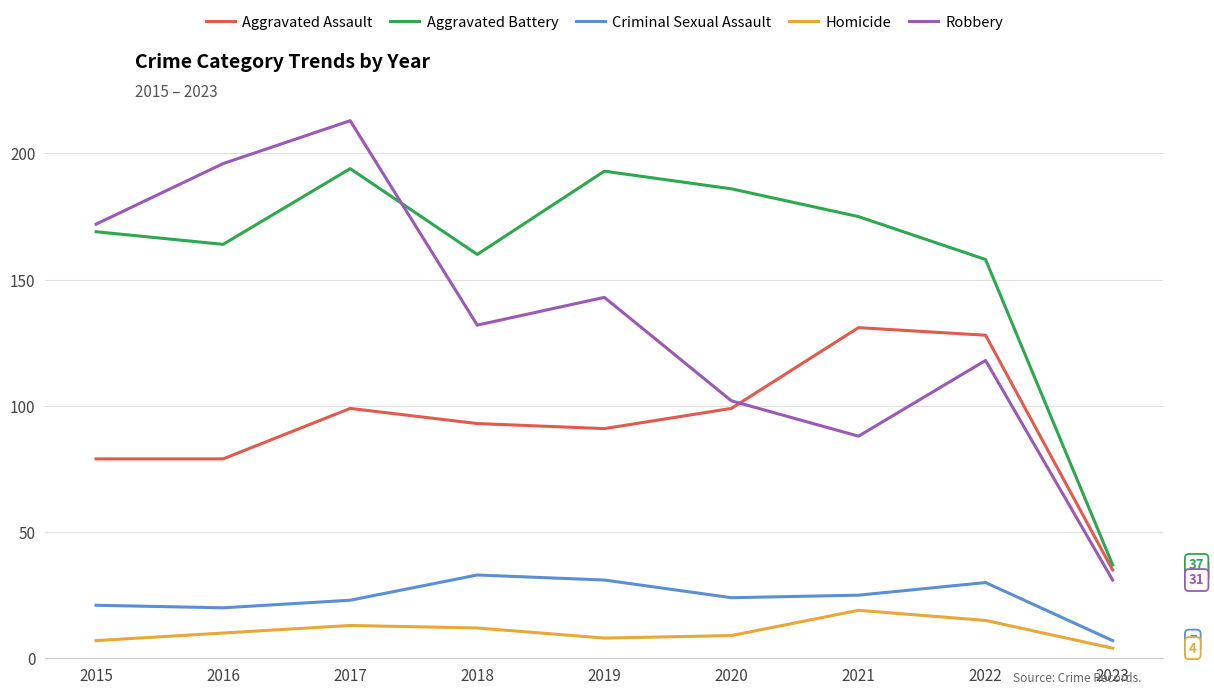

Which series has the largest range (max minus min)?

Robbery